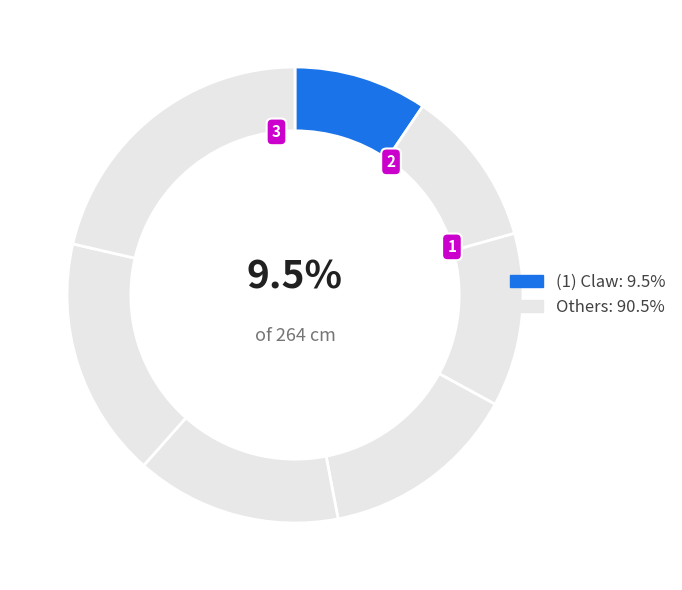

How many slices are in this pie chart?

7